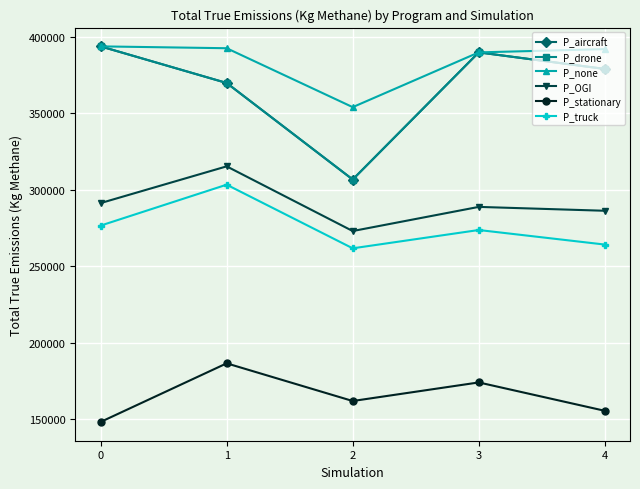

At which category does P_none reach its first local valley?

2